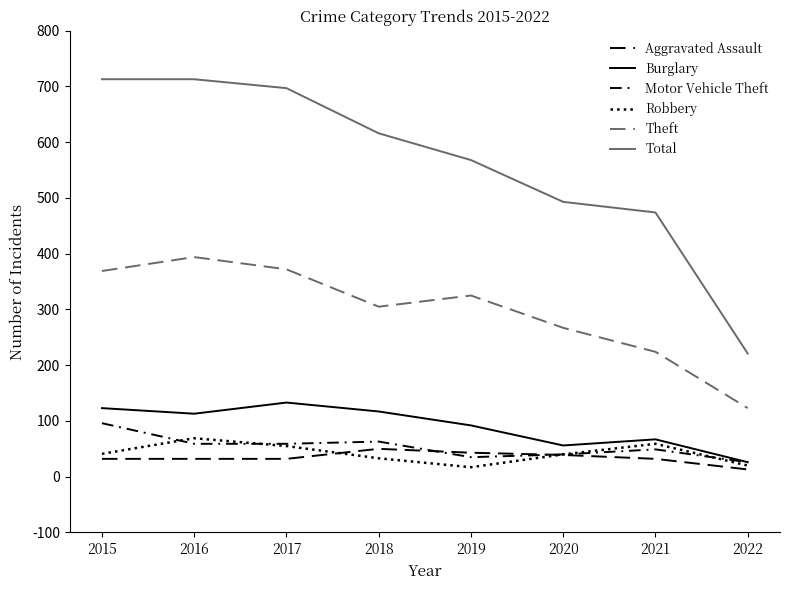

How many lines are shown in the chart?

6